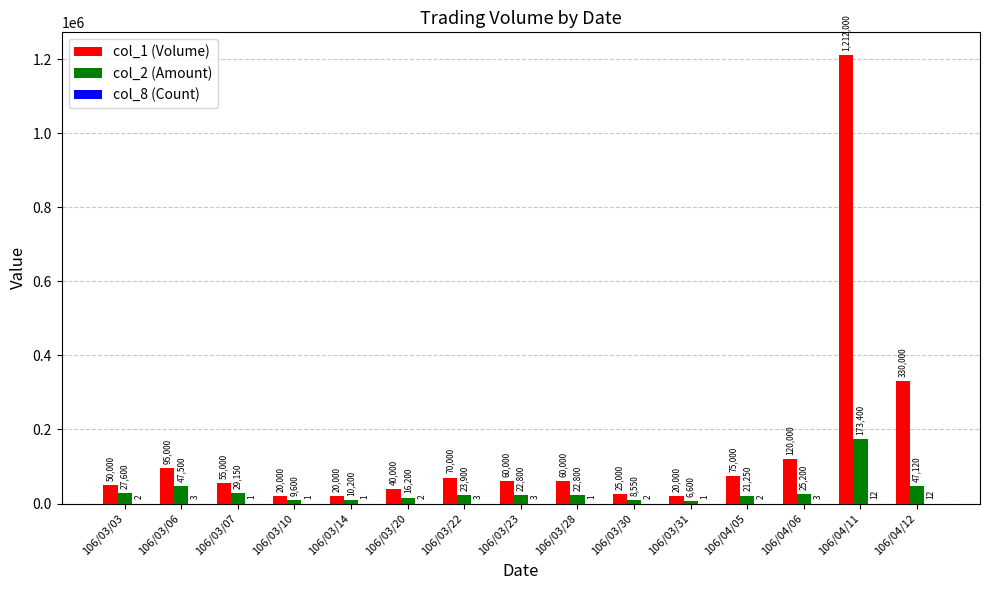

Between 106/04/06 and 106/04/12, which series saw the biggest shift?

col_1 (Volume)